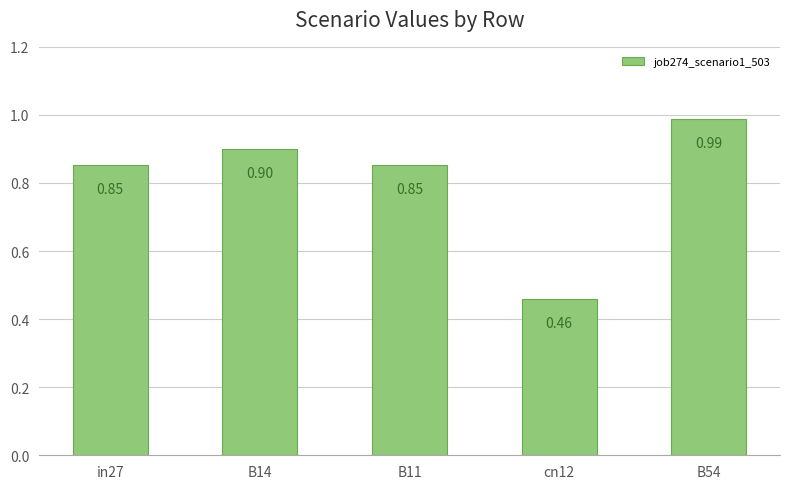

What position from the right is in27?

5